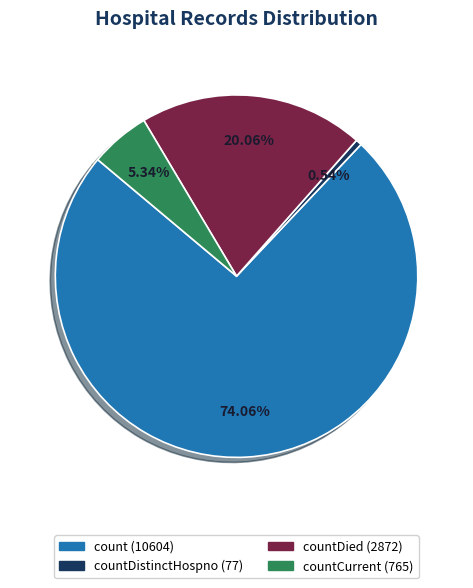

Is there a majority slice in this chart?

Yes